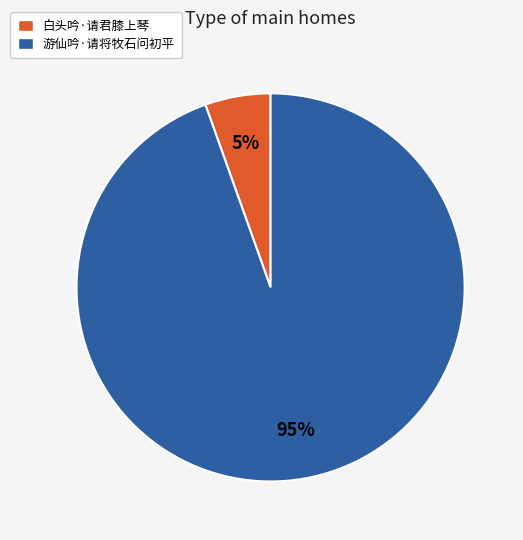

Is it true that 白头吟·请君膝上琴 is 1% of the pie?

False